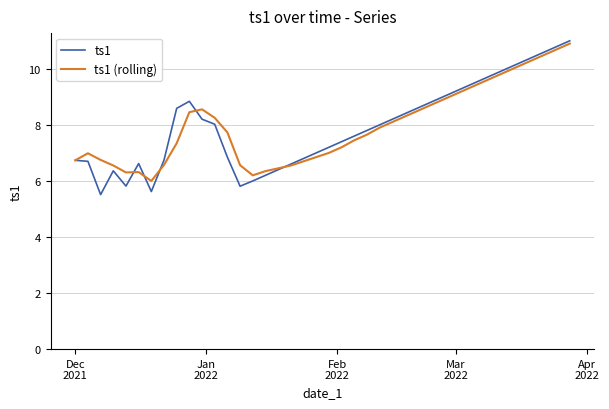

Which series has the largest range (max minus min)?

ts1